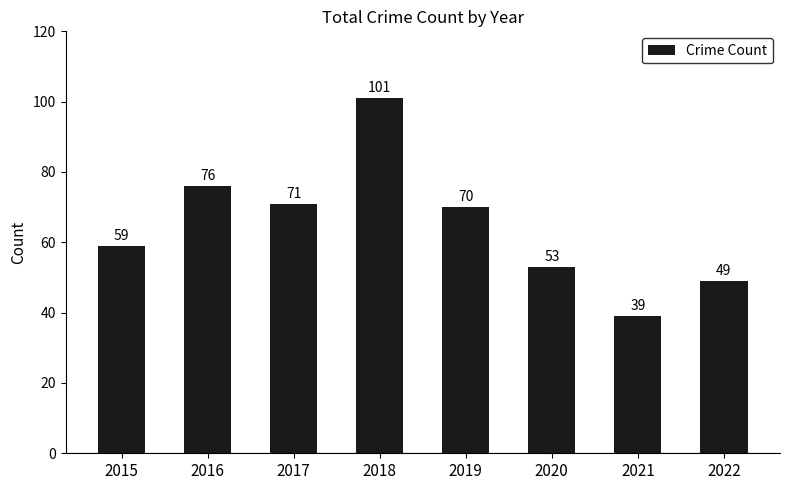

Rank the categories by value from lowest to highest.

2021, 2022, 2020, 2015, 2019, 2017, 2016, 2018